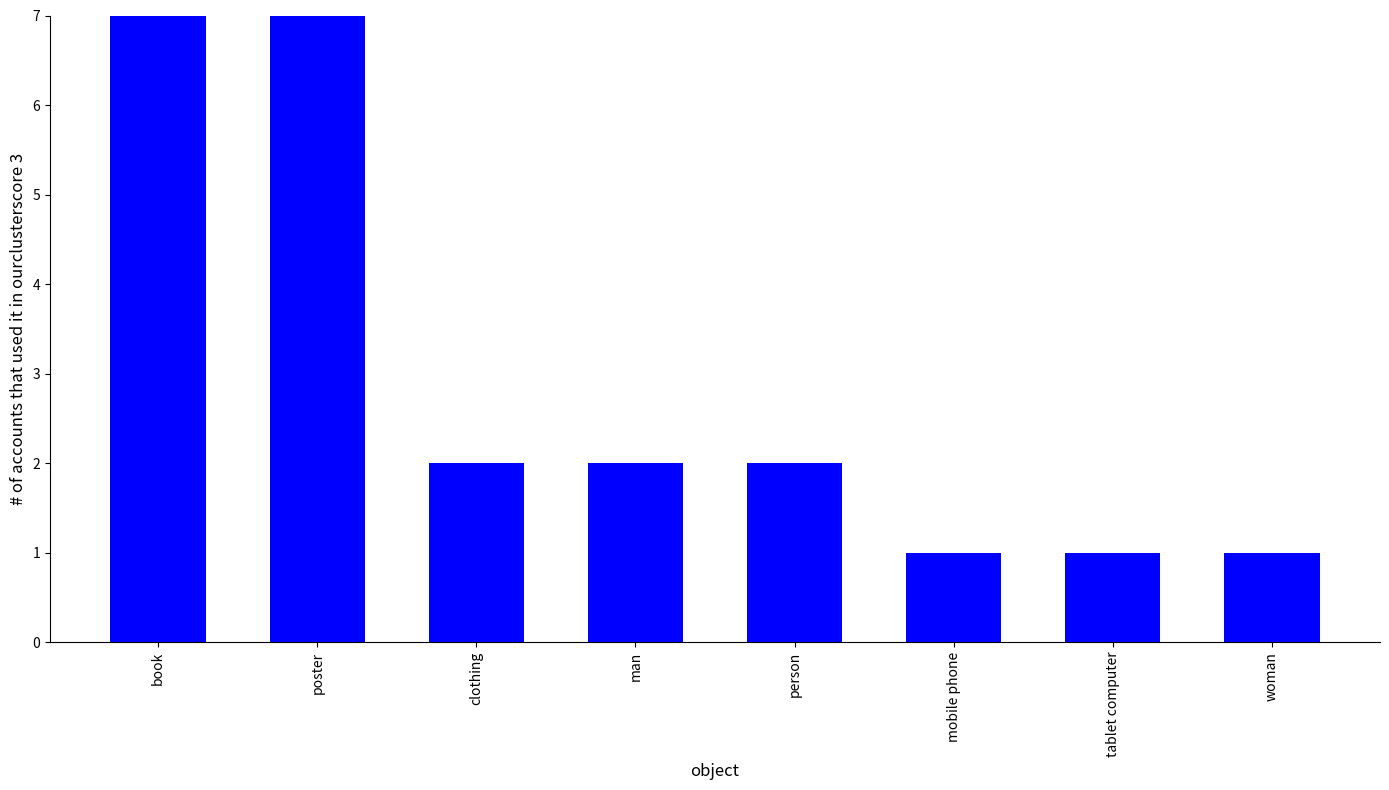

What is the maximum value shown in the chart?

7